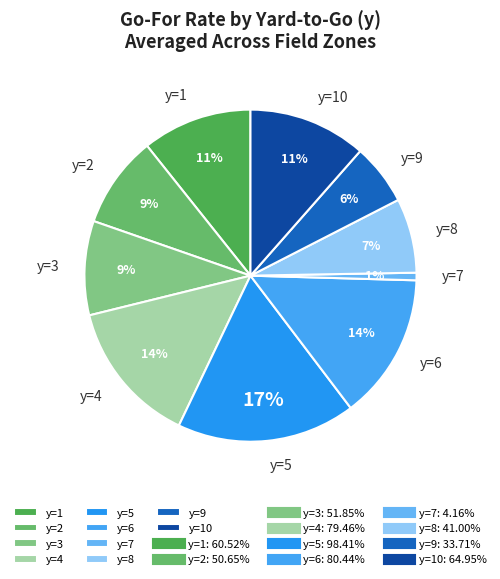

Count the number of slices in the pie.

10